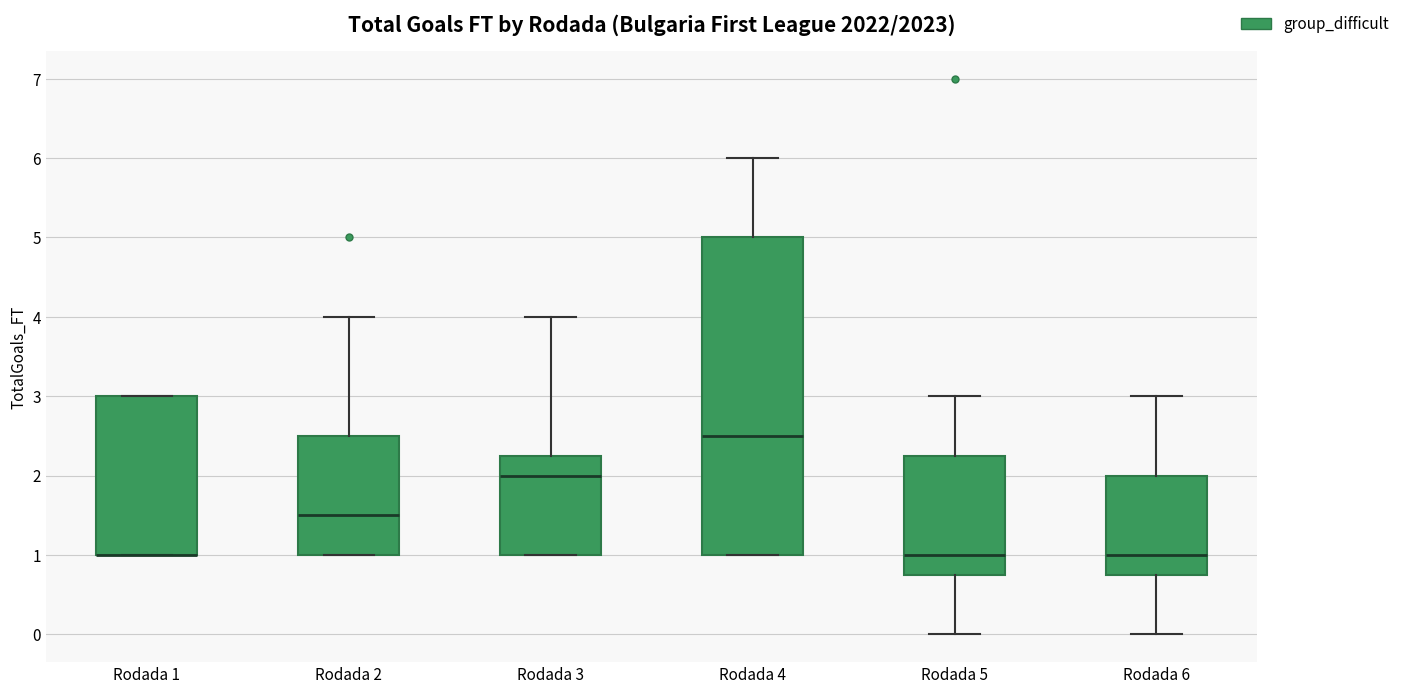

Reading left to right, read every box against the y-axis: the position of its median line, the range the box covers, and the ends of its whiskers. The values are not printed on the chart, so give them approximately, as read against the axis.

Rodada 1: median 1.0 (drawn on the box's lower edge), box 1.0 to 3.0, whiskers 1.0 to 3.0
Rodada 2: median 1.5, box 1.0 to 2.5, whiskers 1.0 to 4.0
Rodada 3: median 2.0, box 1.0 to 2.3, whiskers 1.0 to 4.0
Rodada 4: median 2.5, box 1.0 to 5.0, whiskers 1.0 to 6.0
Rodada 5: median 1.0, box 0.8 to 2.3, whiskers 0.0 to 3.0
Rodada 6: median 1.0, box 0.8 to 2.0, whiskers 0.0 to 3.0